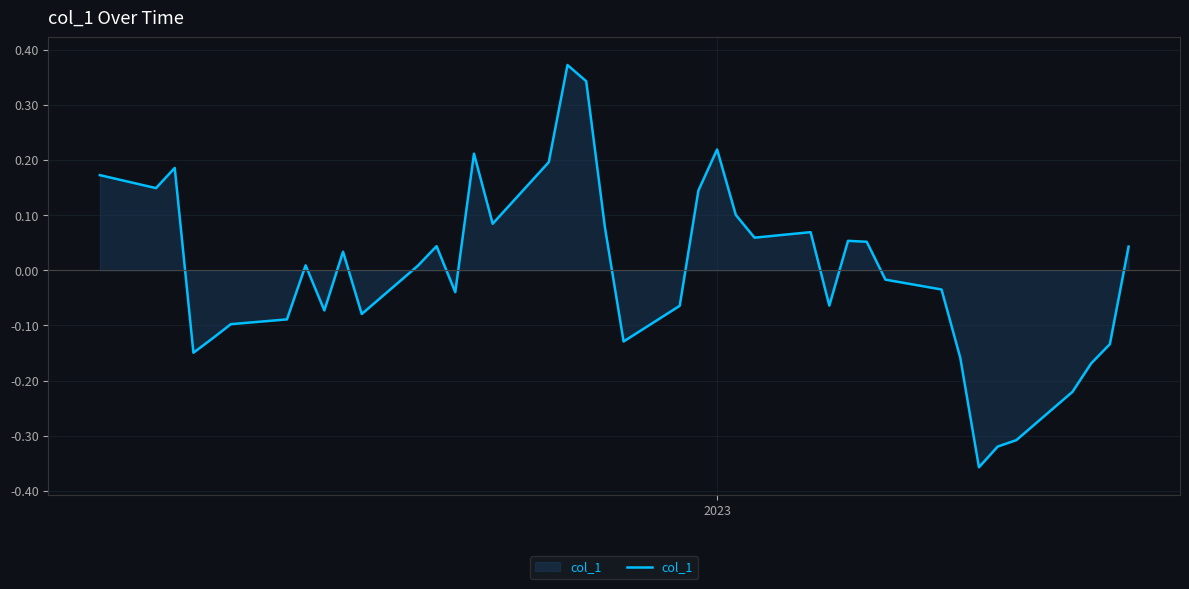

What is the difference between the maximum and minimum values?

0.7